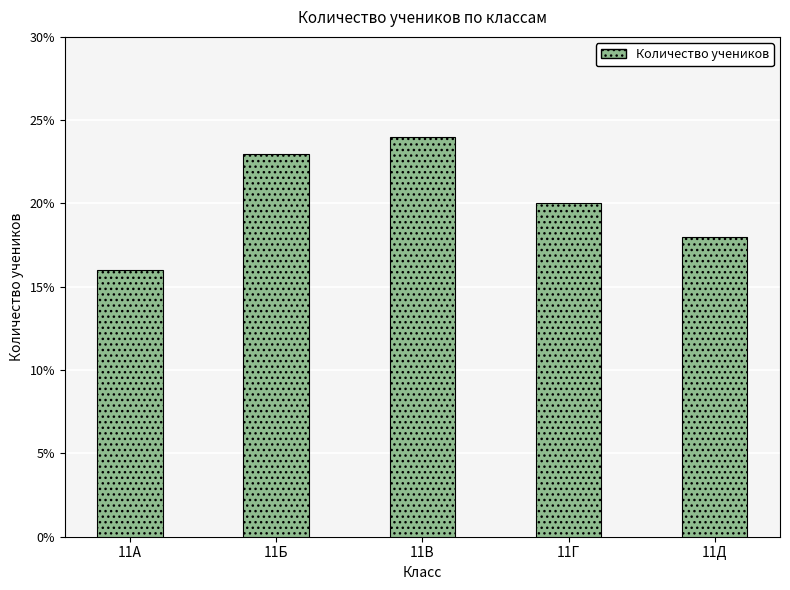

What is the difference between the values at 11Б and 11А?

7